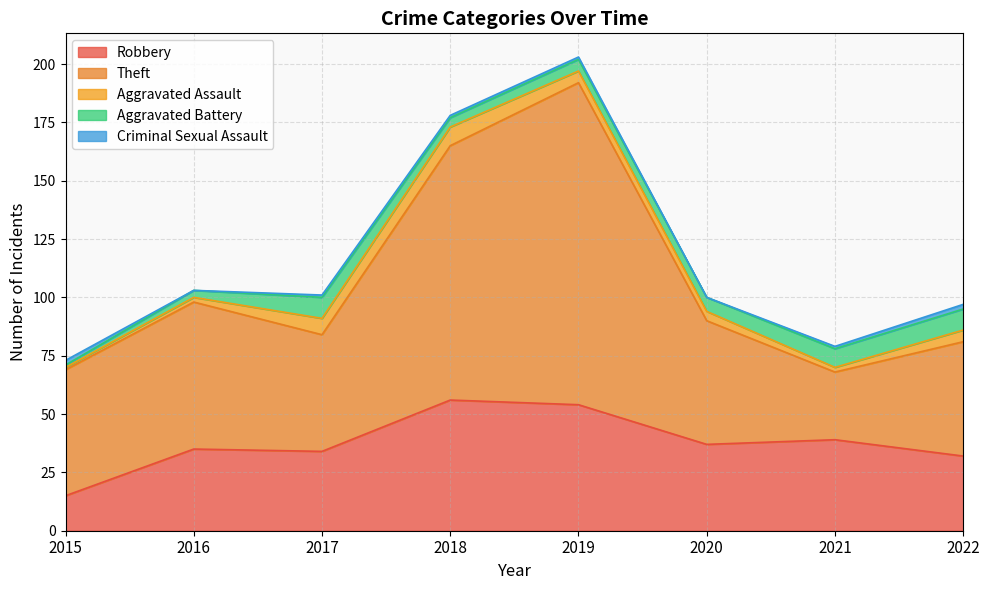

Does the chart display data point markers on the line(s)?

No